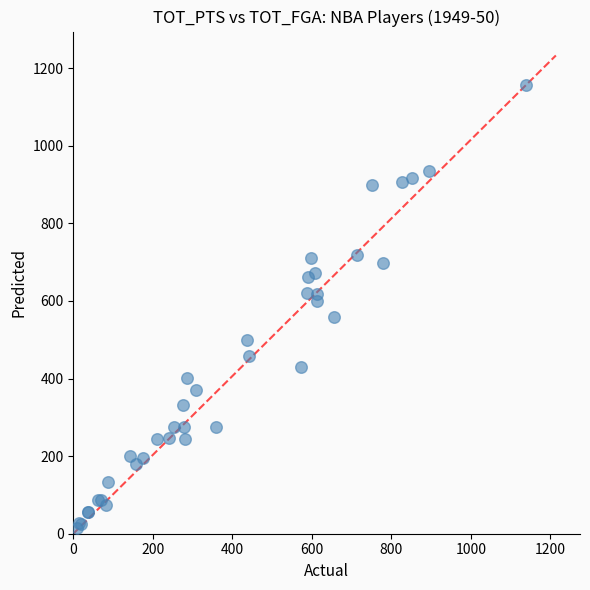

What Y value in the scatter plot is closest to 586?

600